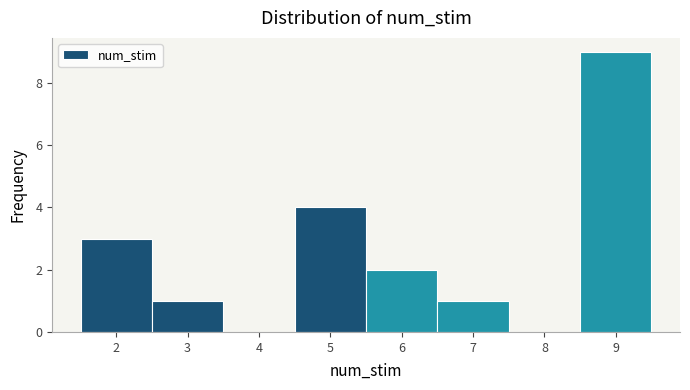

Reading left to right, transcribe this chart: for each bar, give the range it covers on the x-axis and its height. The values are not printed on the chart, so give them approximately, as read against the axis.

1.5 to 2.5: 3
2.5 to 3.5: 1
3.5 to 4.5: 0
4.5 to 5.5: 4
5.5 to 6.5: 2
6.5 to 7.5: 1
7.5 to 8.5: 0
8.5 to 9.5: 9